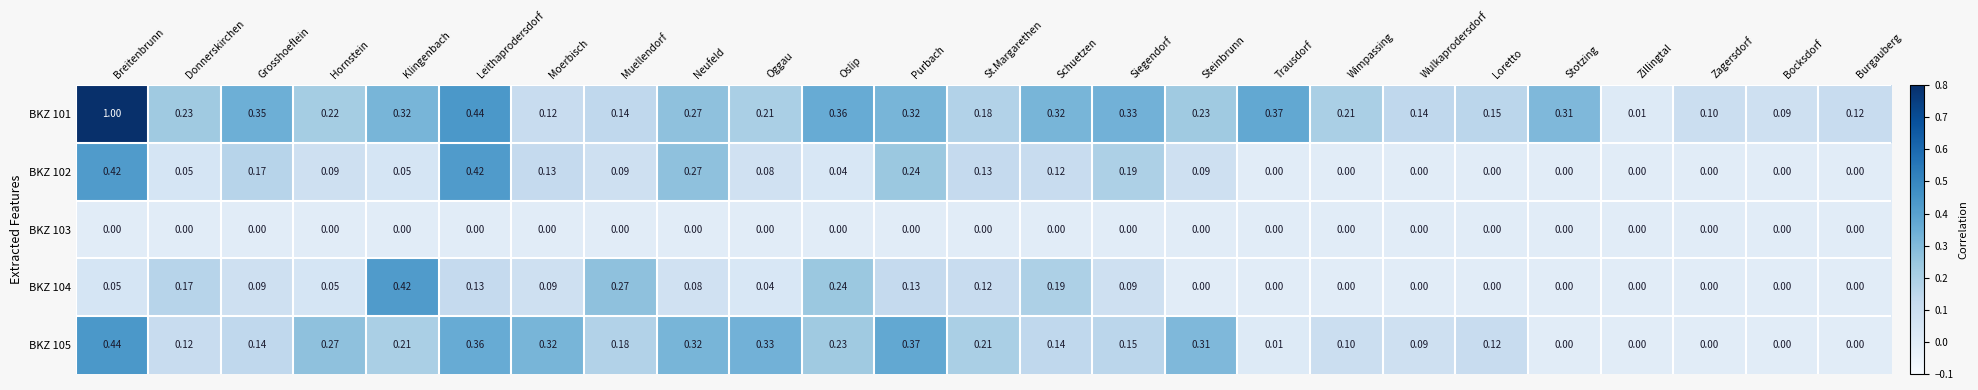

Is the value of BKZ 102 at Trausdorf greater than the value of BKZ 101 at Loretto?

No